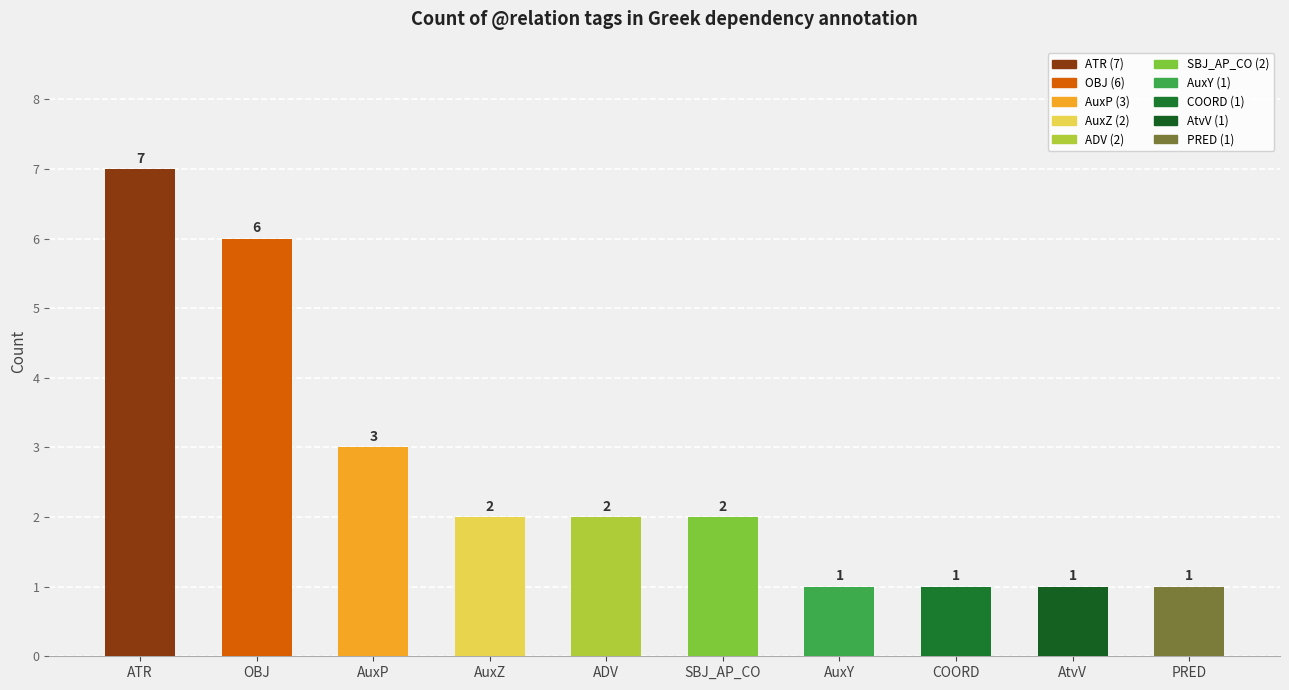

Reading left to right, what are all the values shown in this chart?

ATR=7	OBJ=6	AuxP=3	AuxZ=2	ADV=2	SBJ_AP_CO=2	AuxY=1	COORD=1	AtvV=1	PRED=1